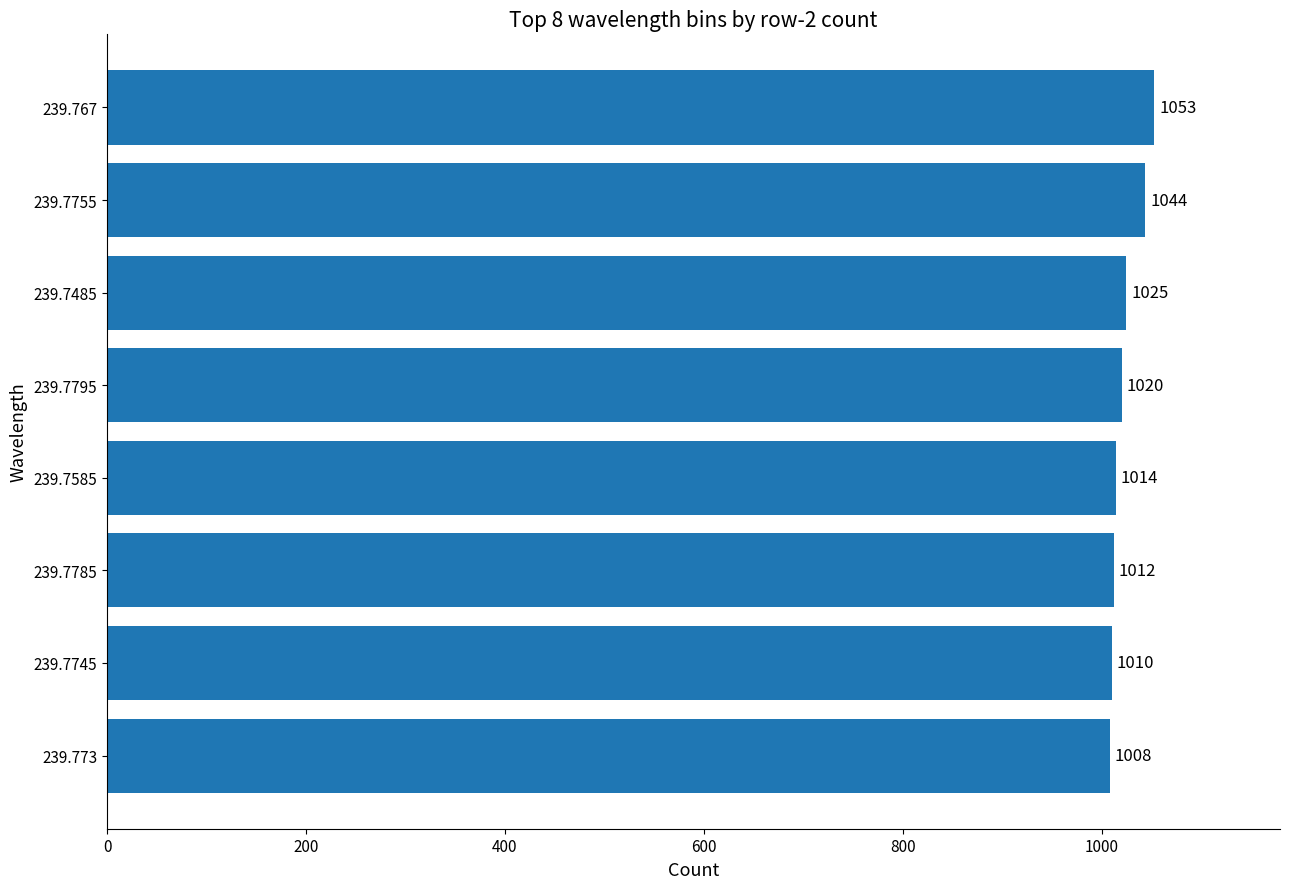

List the labels in order of value, smallest first.

239.773, 239.7745, 239.7785, 239.7585, 239.7795, 239.7485, 239.7755, 239.767